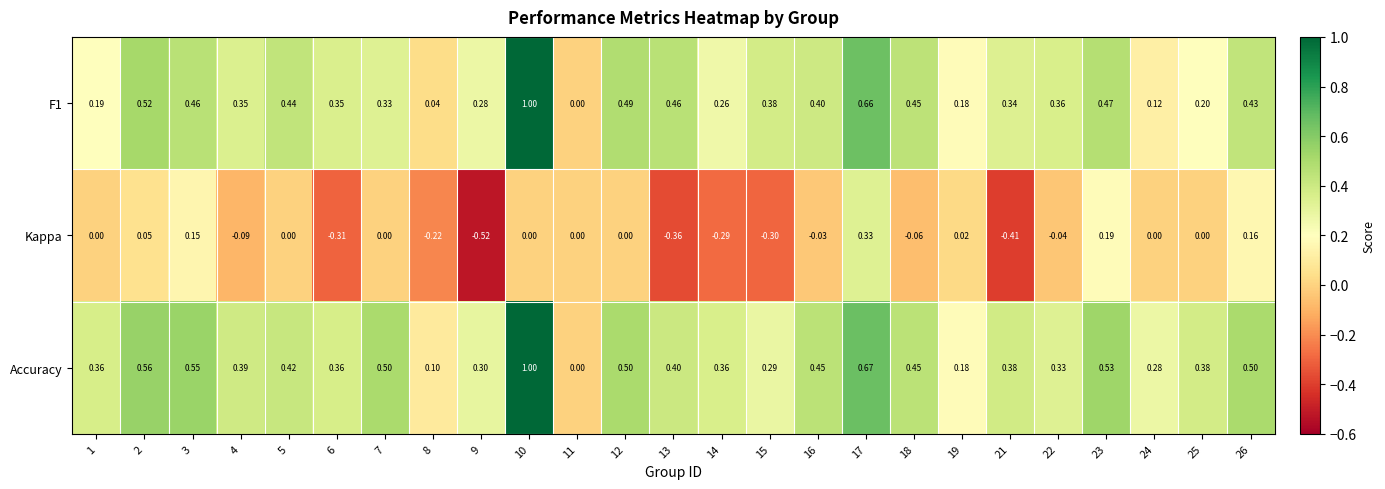

Between 7 and 8, which series saw the biggest shift?

Accuracy